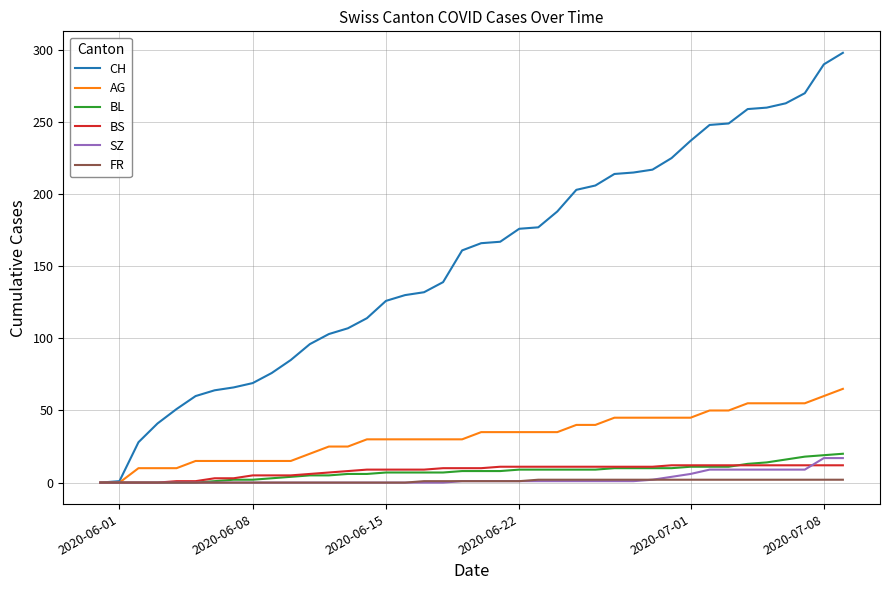

What is the greatest value displayed?

298